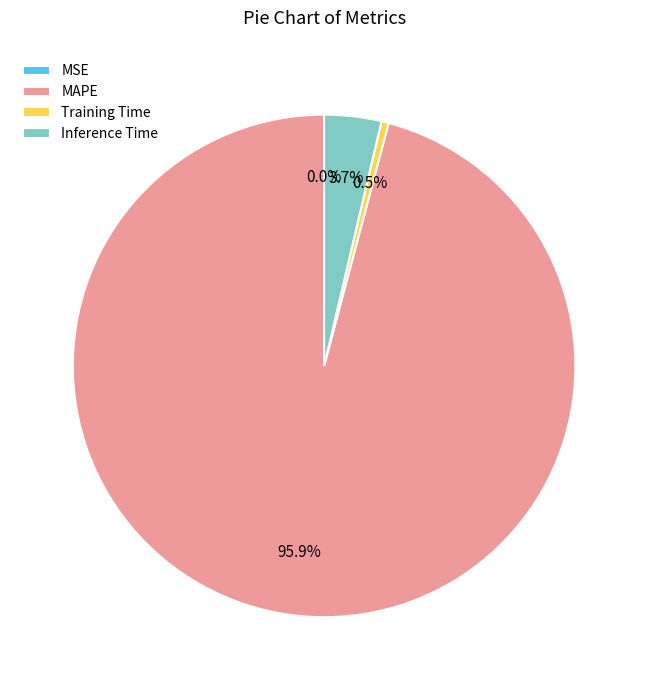

Combined, what portion of the pie is MAPE and Inference Time?

99.5%